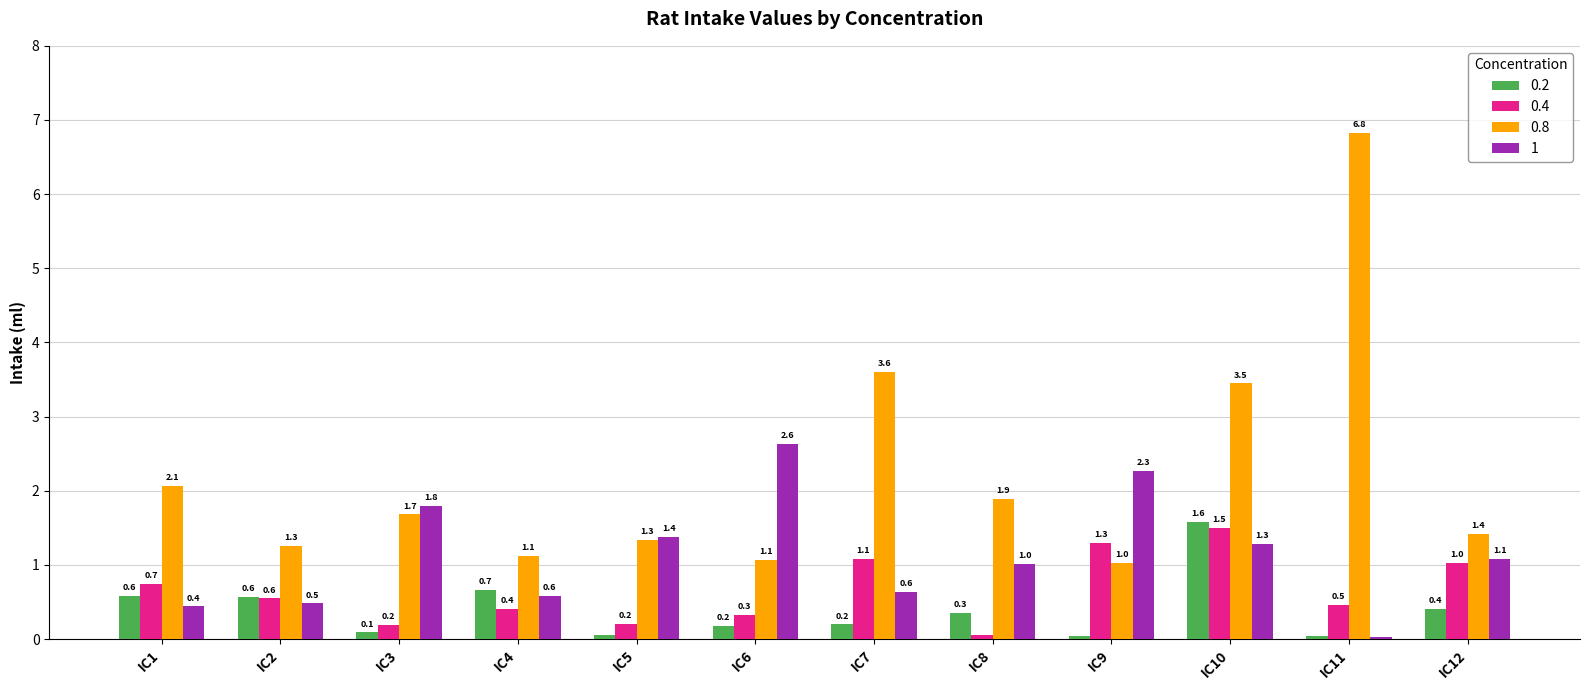

Is it true that 1 equals 0.4 at IC1?

True